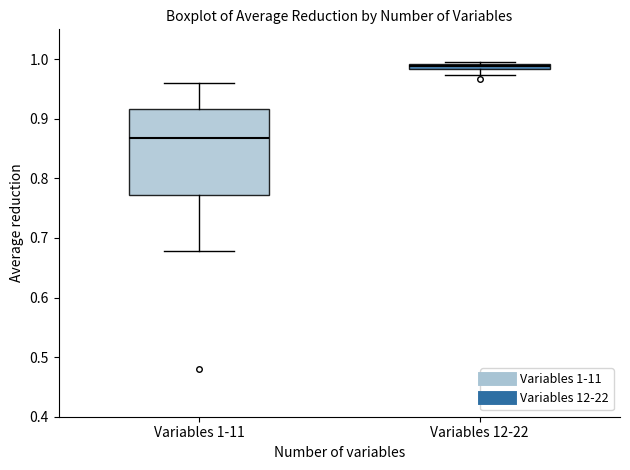

Where is the upper edge of the box for Variables 12-22 on the y-axis? The values are not printed on the chart, so give them approximately, as read against the axis.

0.99